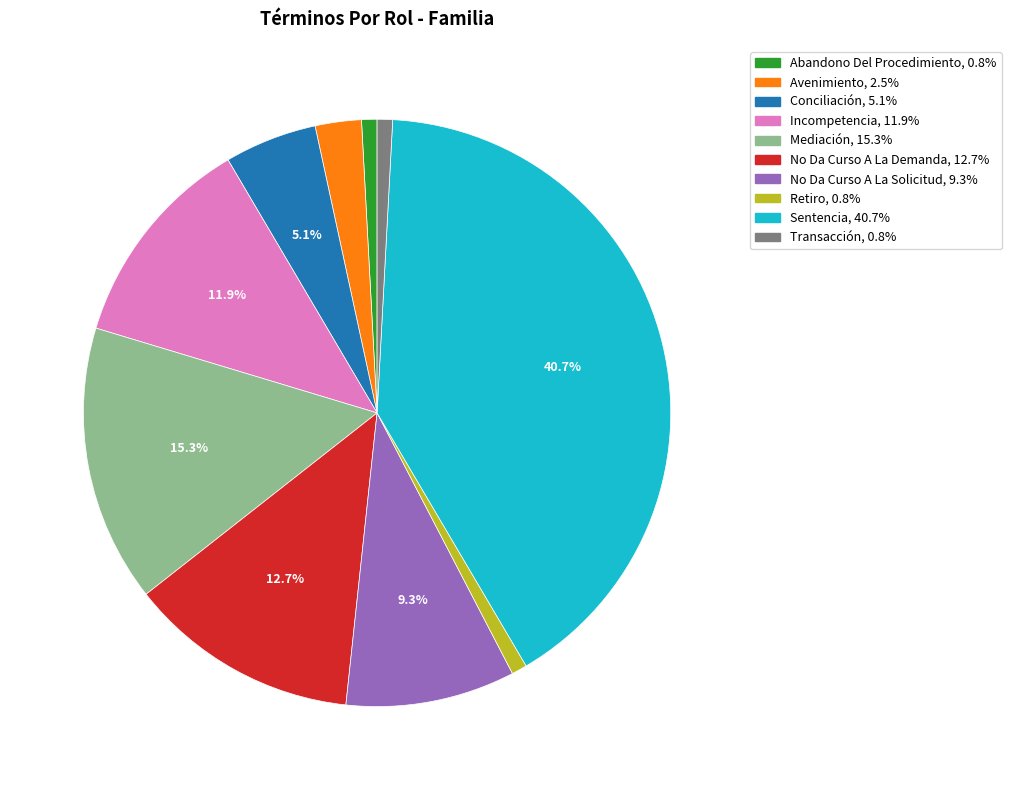

Combined, do Abandono Del Procedimiento and Conciliación account for over 50%?

No